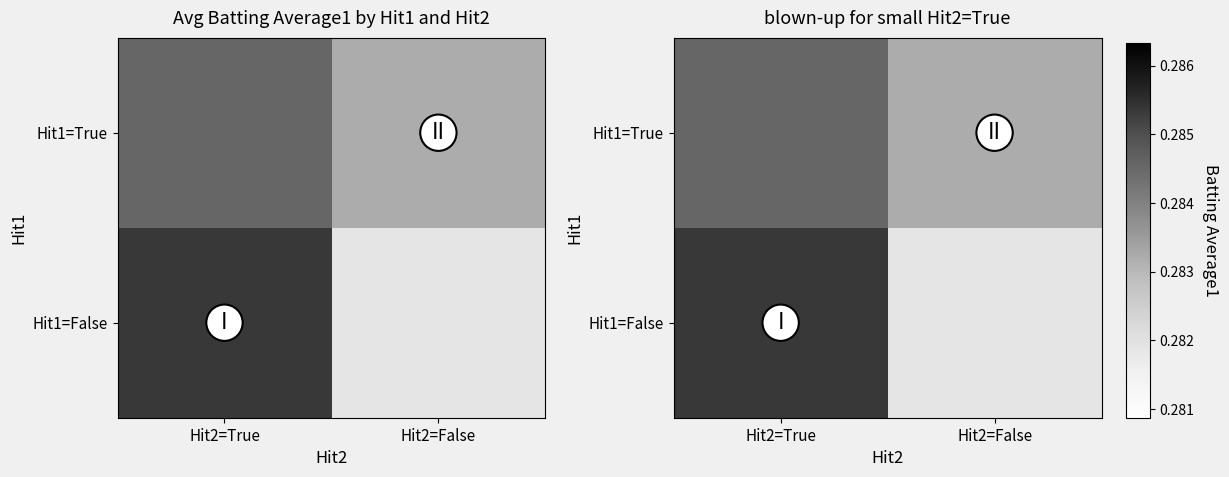

The Hit1=False series shows 0.3 at Hit2=True. True or false?

True